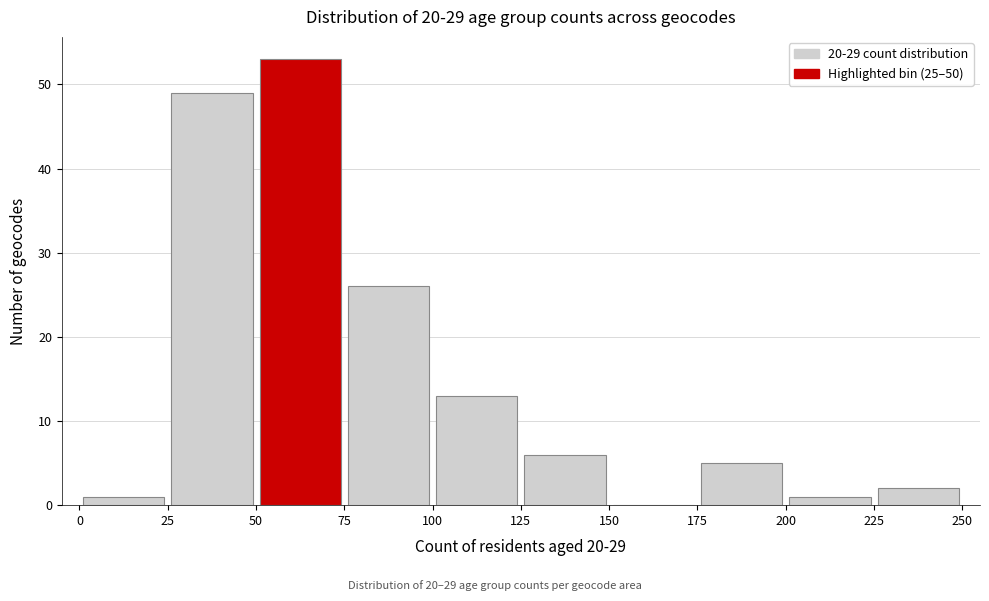

Which range on the x-axis has the tallest bar?

50 to 75